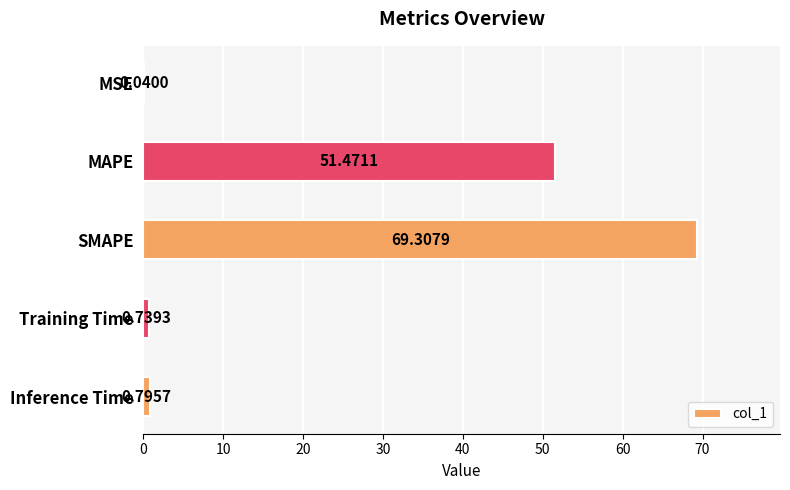

Which has a higher value, Training Time or MSE?

Training Time